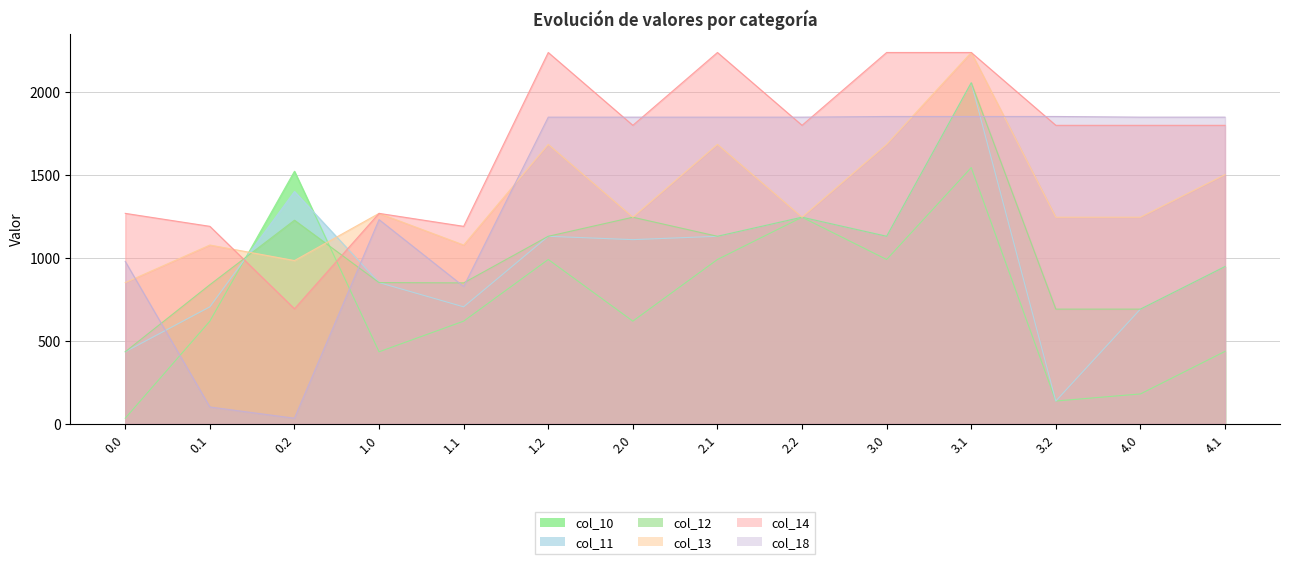

What is the maximum value for col_10?

1542.8